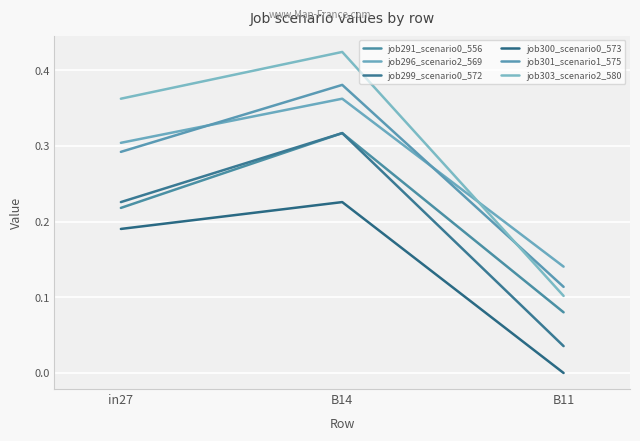

Does the chart have visible grid lines?

Yes